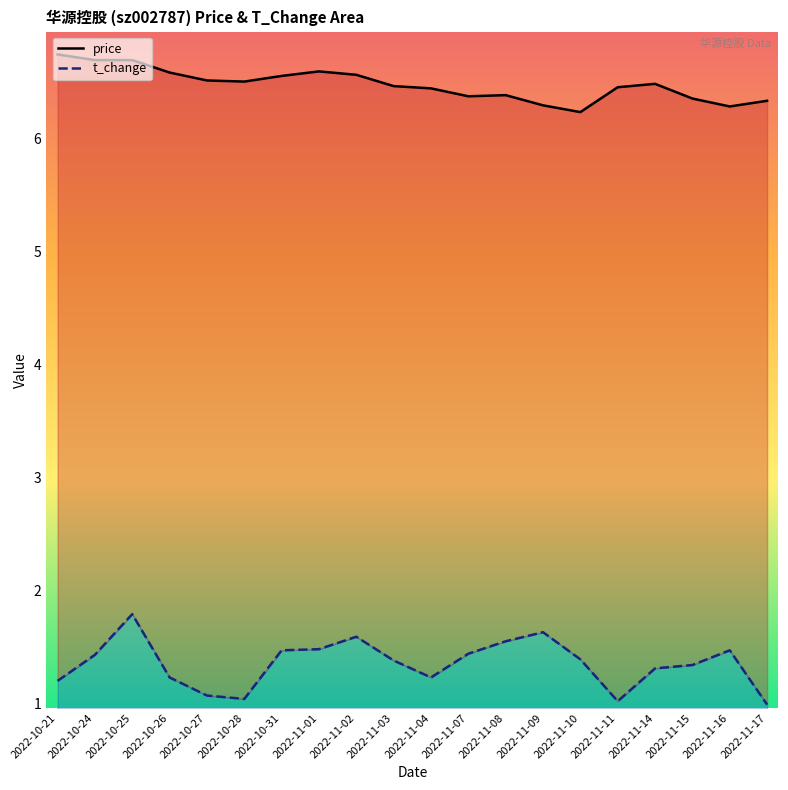

True or false: price and t_change intersect in this chart.

False